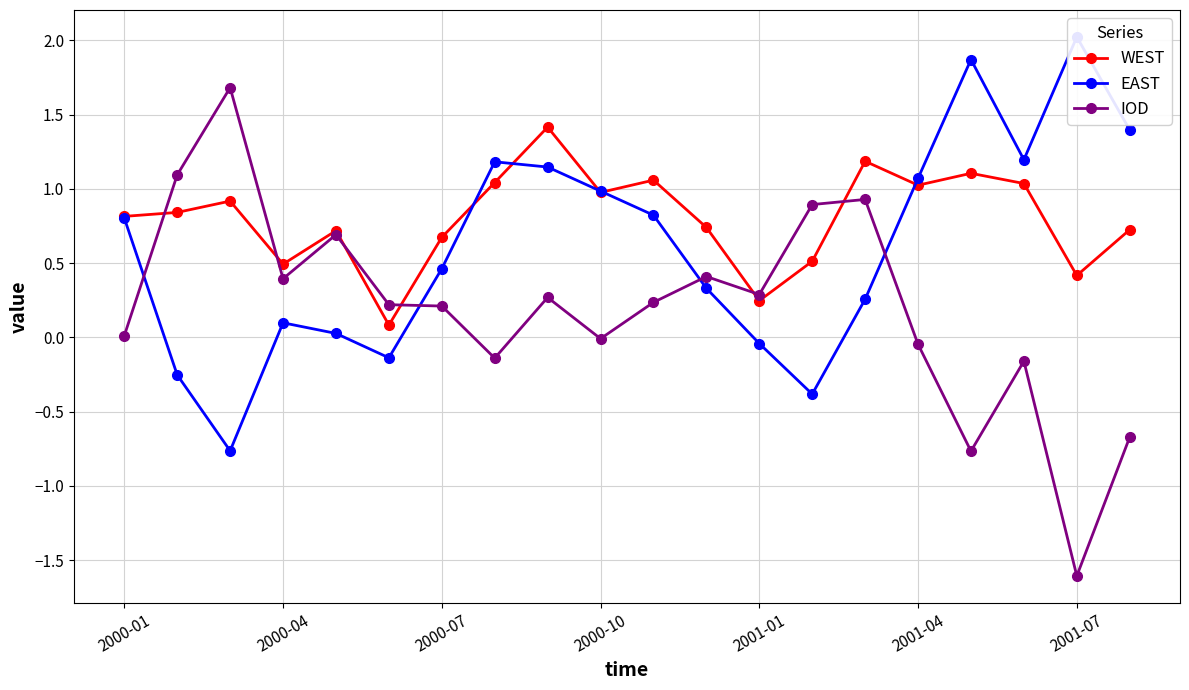

What is the highest value of the EAST series?

2.0